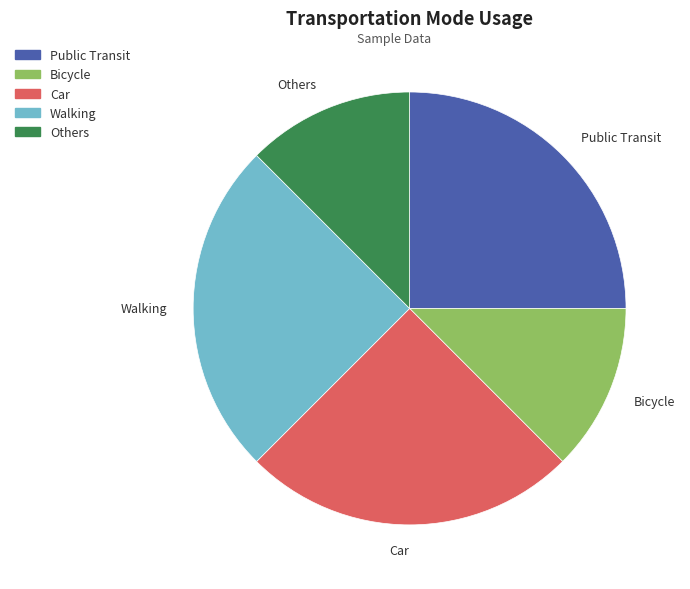

Between Public Transit and Others, which is larger?

Public Transit